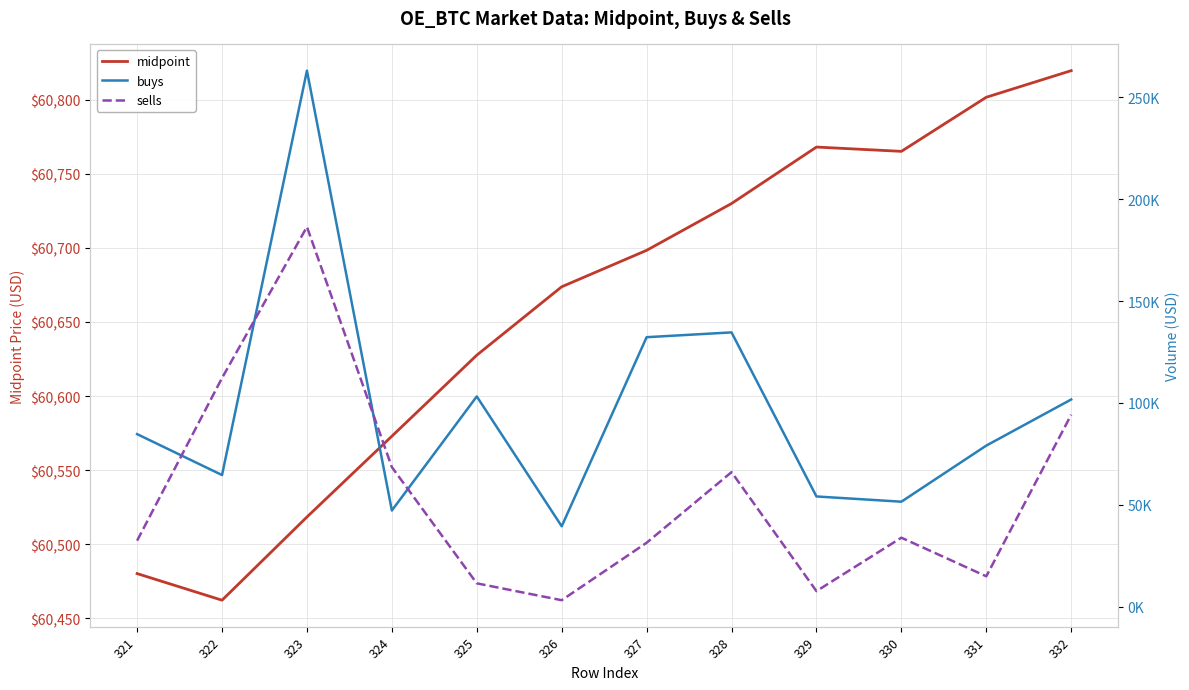

At which category does midpoint reach its first local peak?

329